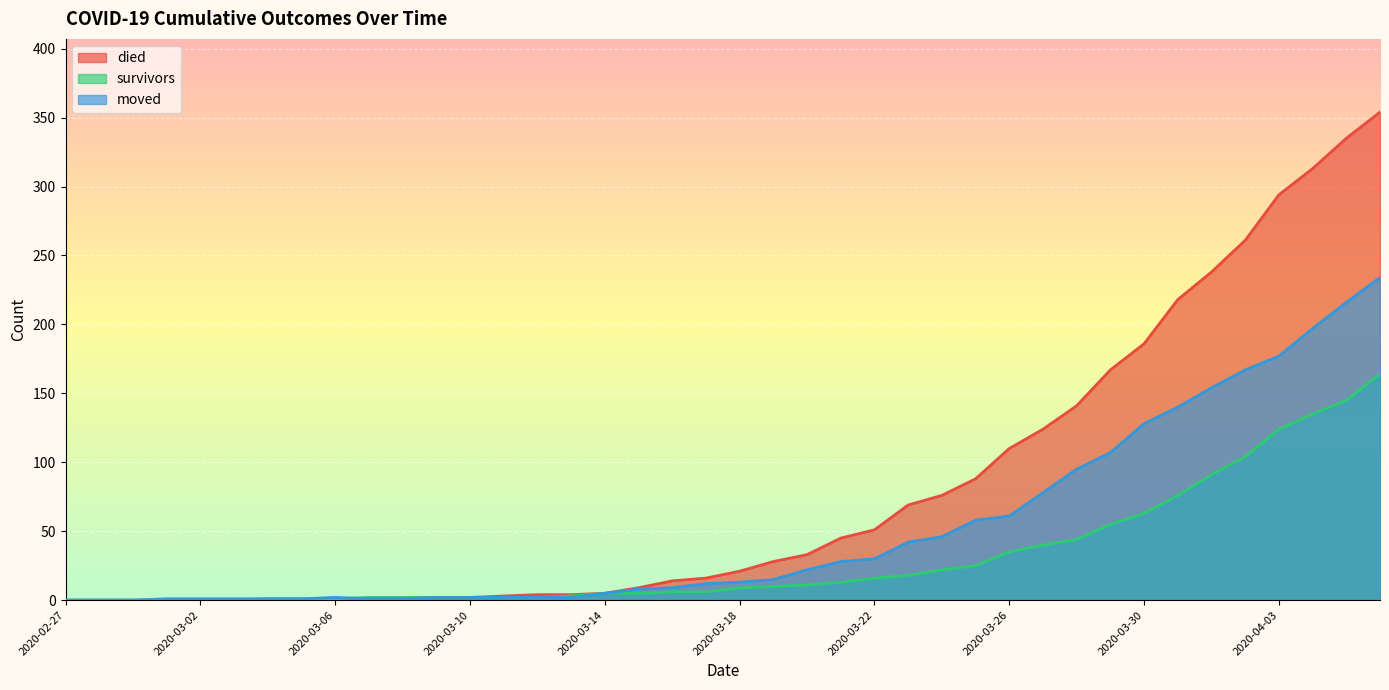

Between 2020-02-28 and 2020-03-05, which series saw the biggest shift?

survivors